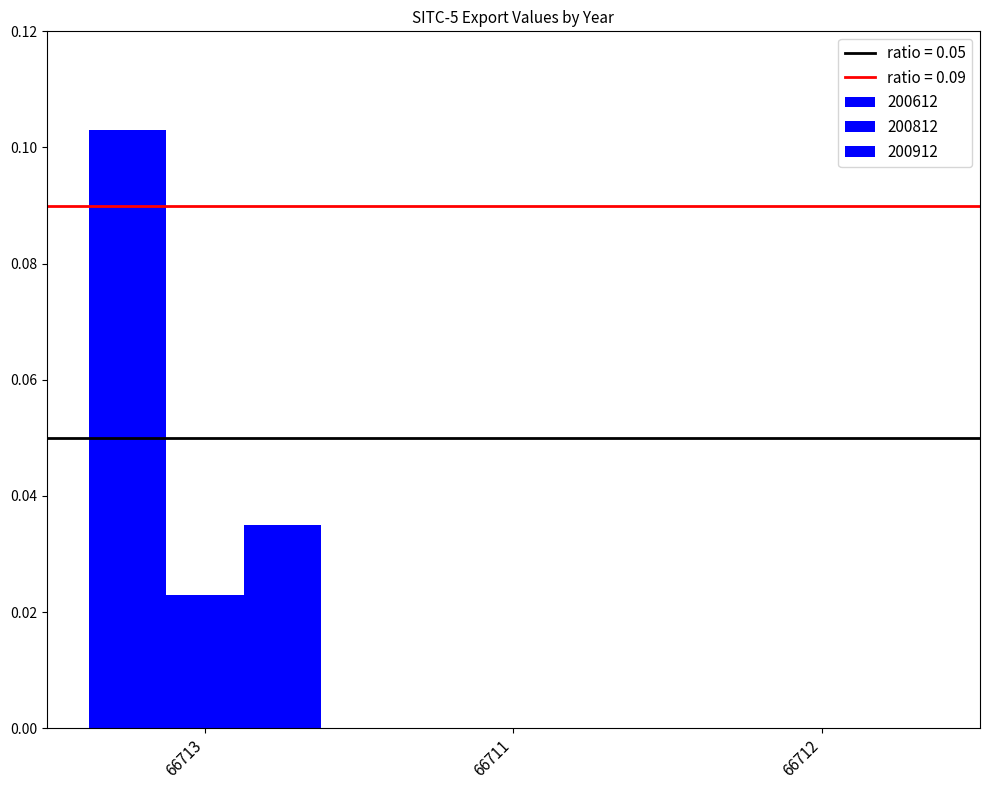

How many groups of bars are there?

3